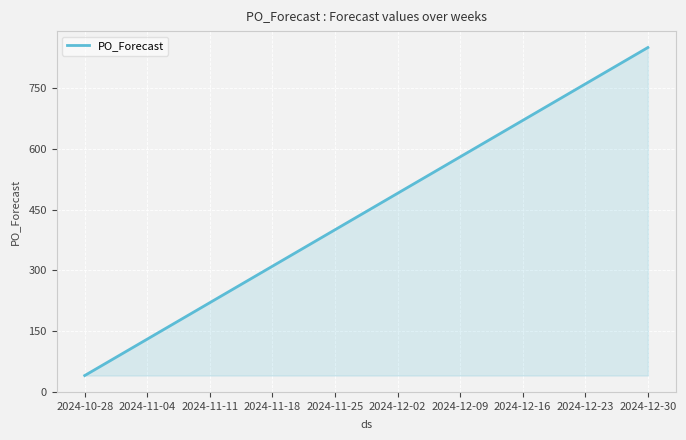

True or false: the data has more than 0 interior local peaks.

False